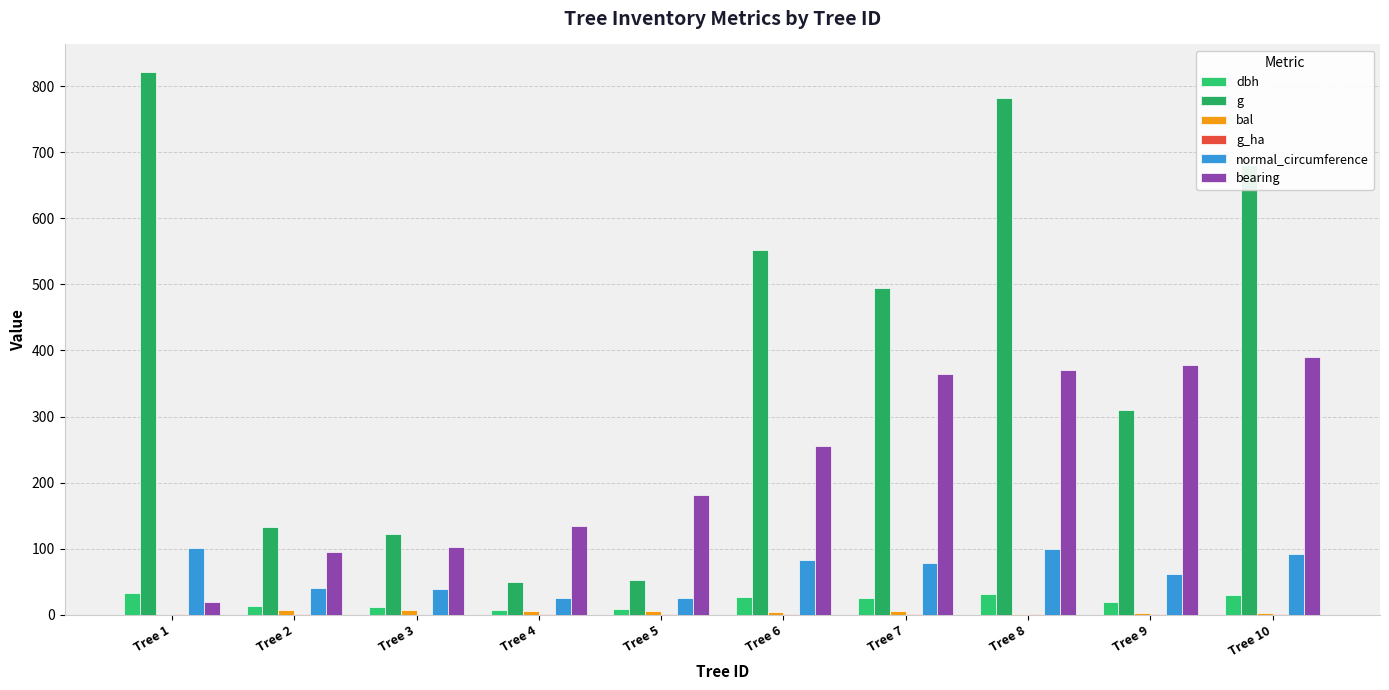

Reading right to left, transcribe all the data shown in this chart.

dbh: 29.4	19.9	31.6	25.1	26.5	8.2	8.0	12.5	13.0	32.4
g: 681.2	309.5	781.8	494.8	551.5	52.8	49.6	122.7	132.7	821.9
bal: 3.2	2.3	1.2	5.0	4.2	5.7	6.4	7.4	7.0	0.0
g_ha: 1.0	1.0	1.1	0.7	0.8	0.7	0.6	0.4	0.4	1.2
normal_circumference: 92.5	62.4	99.1	78.8	83.2	25.8	25.0	39.3	40.8	101.6
bearing: 390.0	378.0	370.0	364.0	255.0	182.0	135.0	102.0	95.0	20.0